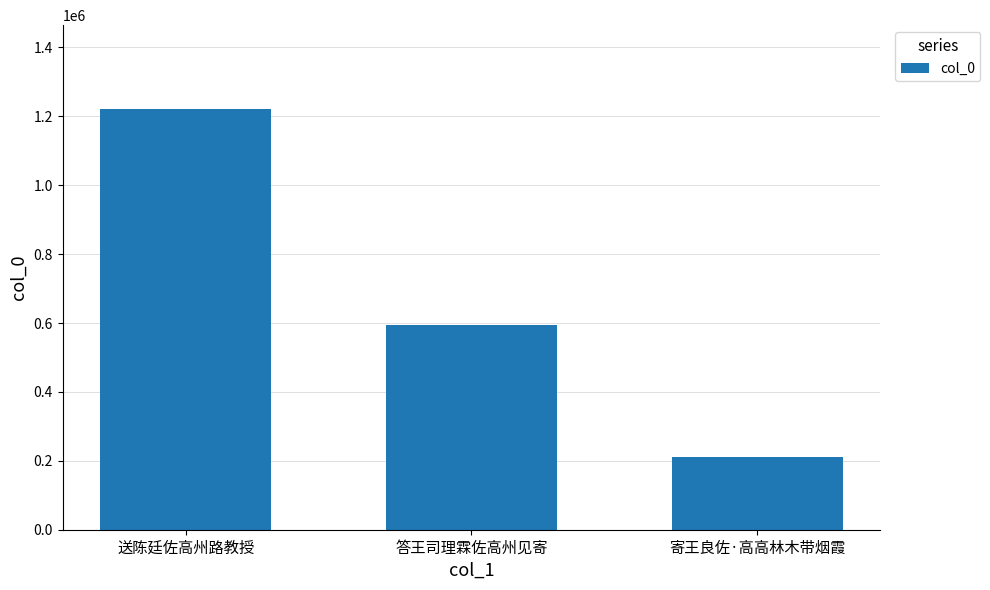

What is the average value?

675504